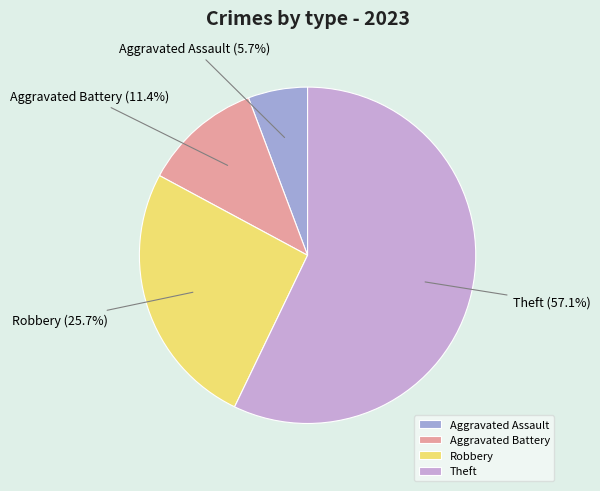

Rank the categories by value from lowest to highest.

Aggravated Assault, Aggravated Battery, Robbery, Theft